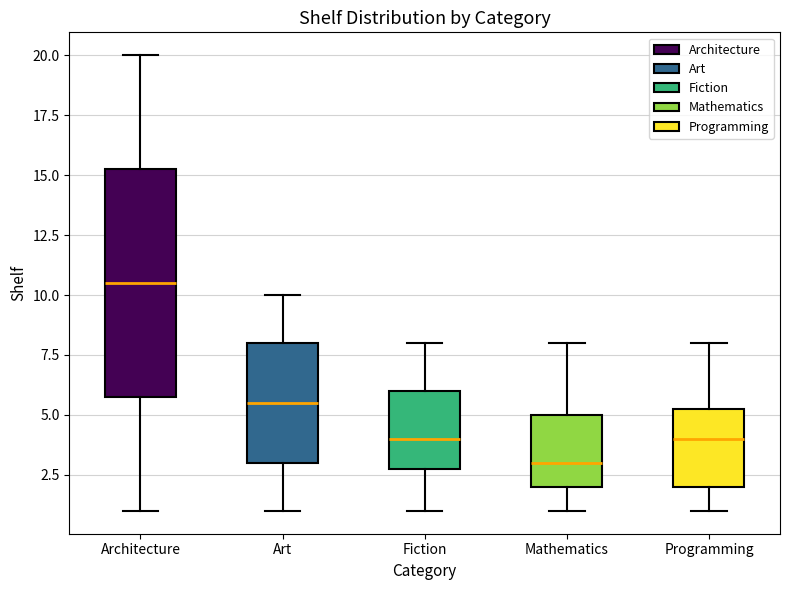

Comparing the boxes themselves (not the whiskers), which one is the tallest?

Architecture